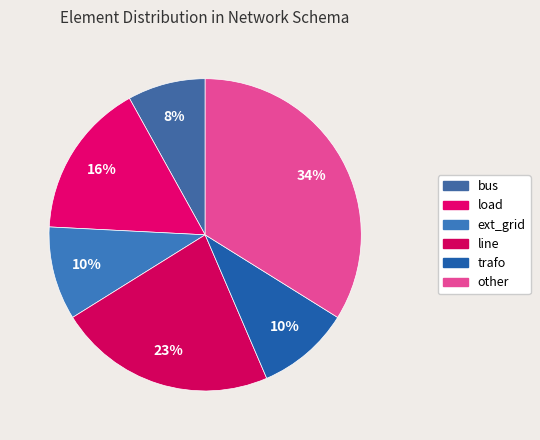

To the nearest percent, what is the combined percentage of other and load?

50%